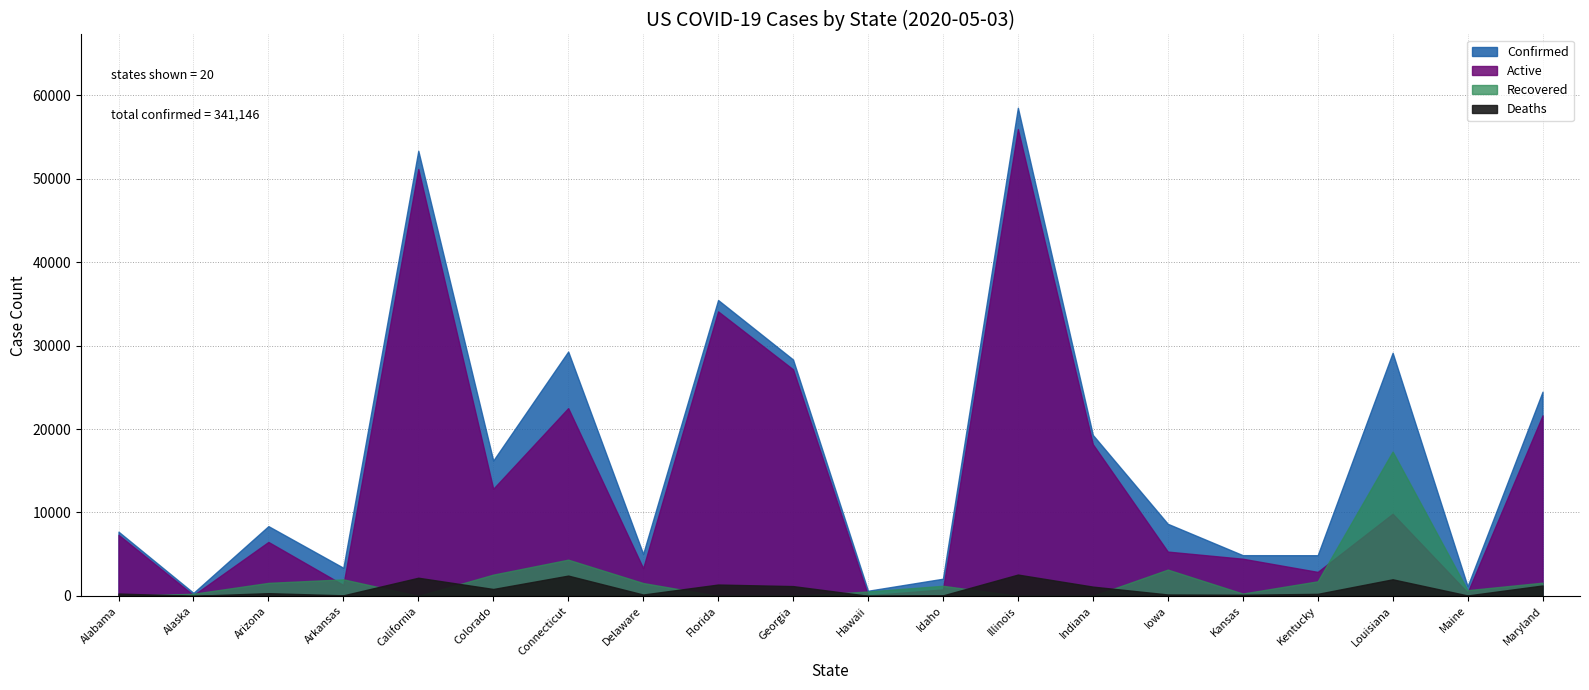

At which label does Recovered first exceed 1215?

Arizona